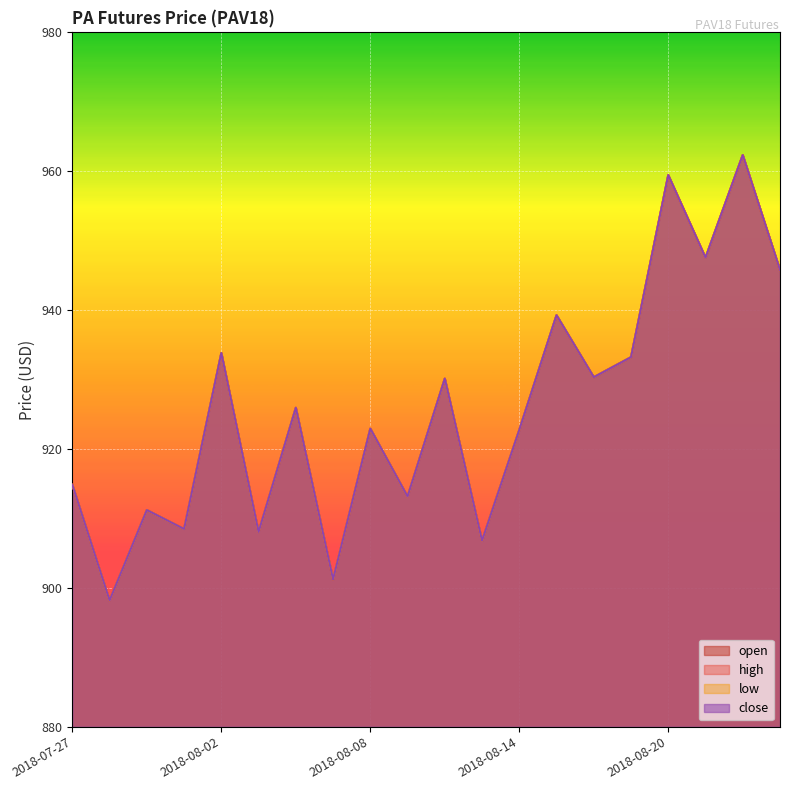

Reading left to right, what are all the values shown in this chart?

open: 914.8	898.2	911.2	908.5	933.8	908.0	925.9	901.2	922.9	913.1	930.1	906.8	922.7	939.3	930.3	933.2	959.4	947.5	962.3	945.8
high: 914.8	898.2	911.2	908.5	933.8	908.0	925.9	901.2	922.9	913.1	930.1	906.8	922.7	939.3	930.3	933.2	959.4	947.5	962.3	945.8
low: 914.8	898.2	911.2	908.5	933.8	908.0	925.9	901.2	922.9	913.1	930.1	906.8	922.7	939.3	930.3	933.2	959.4	947.5	962.3	945.8
close: 914.8	898.2	911.2	908.5	933.8	908.0	925.9	901.2	922.9	913.1	930.1	906.8	922.7	939.3	930.3	933.2	959.4	947.5	962.3	945.8